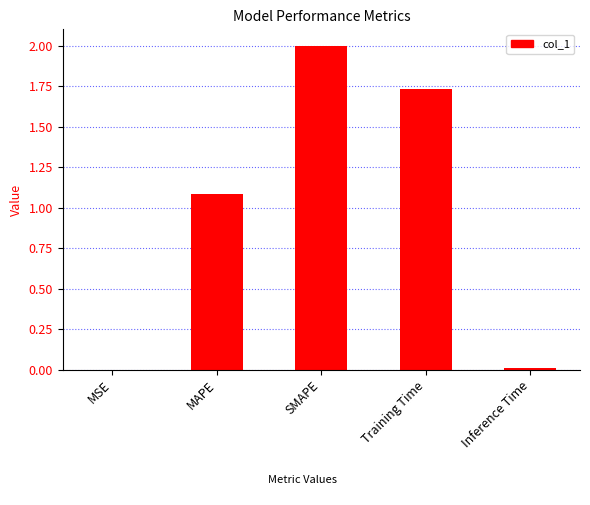

The value at MSE is 0.0. True or false?

True